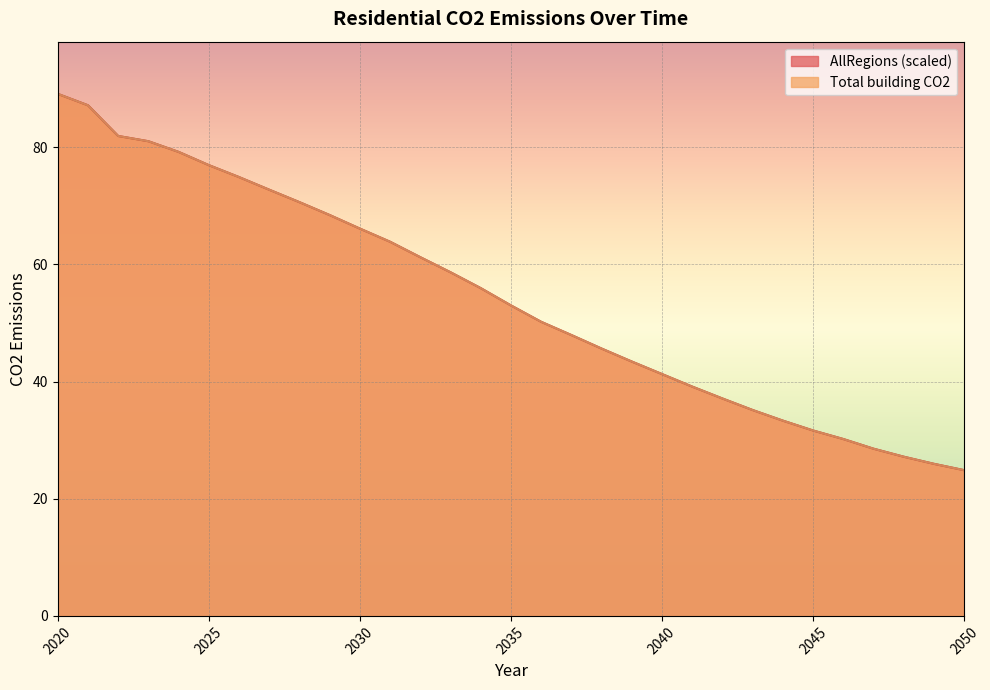

How many lines are shown in the chart?

2